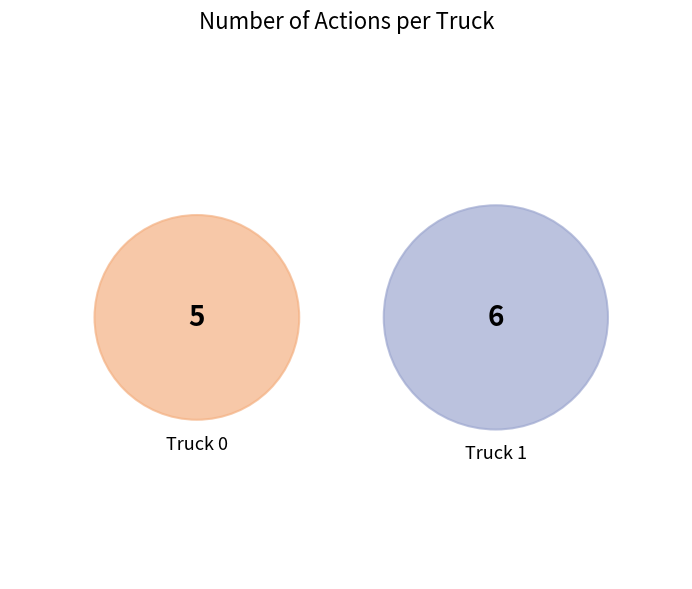

To the nearest percent, what is the average slice percentage?

50%